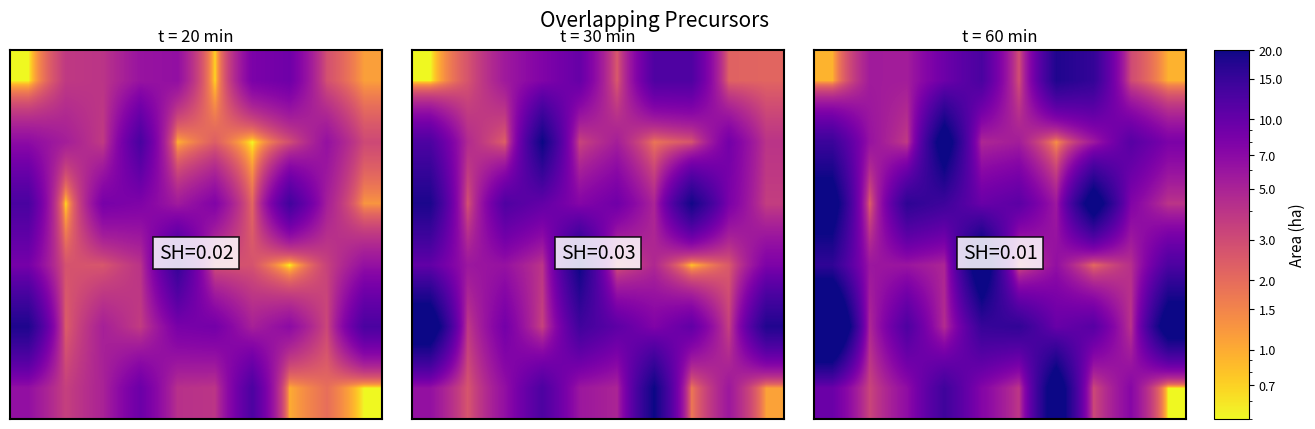

Reading left to right, what are all the values shown in this chart?

row_0: 0.9	5.5	5.4	9.3	12.7	2.8	17.9	15.5	3.0	0.9
row_1: 14.5	6.2	3.7	24.2	4.7	5.4	1.3	5.6	11.3	8.1
row_2: 23.7	2.3	16.2	14.2	9.6	10.9	5.7	24.5	7.7	4.0
row_3: 16.0	5.9	6.0	4.8	26.1	2.6	6.5	2.0	4.3	12.4
row_4: 34.2	4.7	12.3	4.4	15.0	15.8	9.7	11.3	4.0	24.8
row_5: 9.5	3.2	6.7	13.9	7.5	3.9	25.2	3.1	7.3	0.5